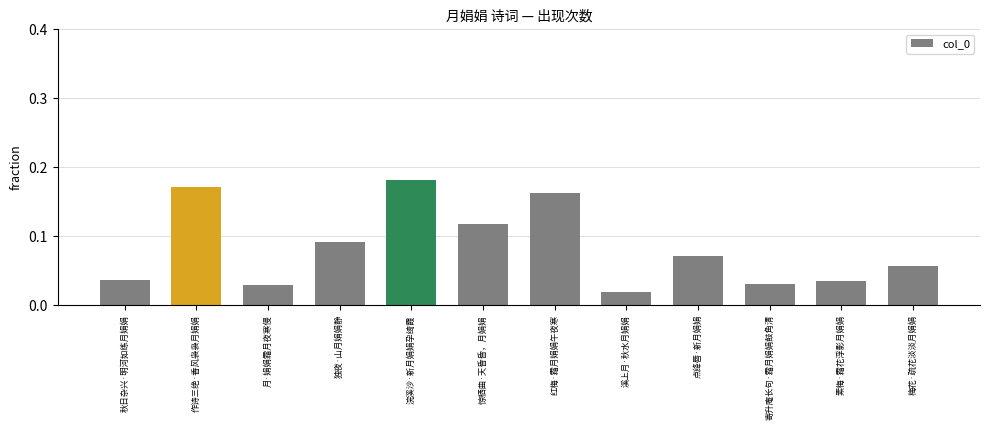

How many values are between 0 and 1?

12